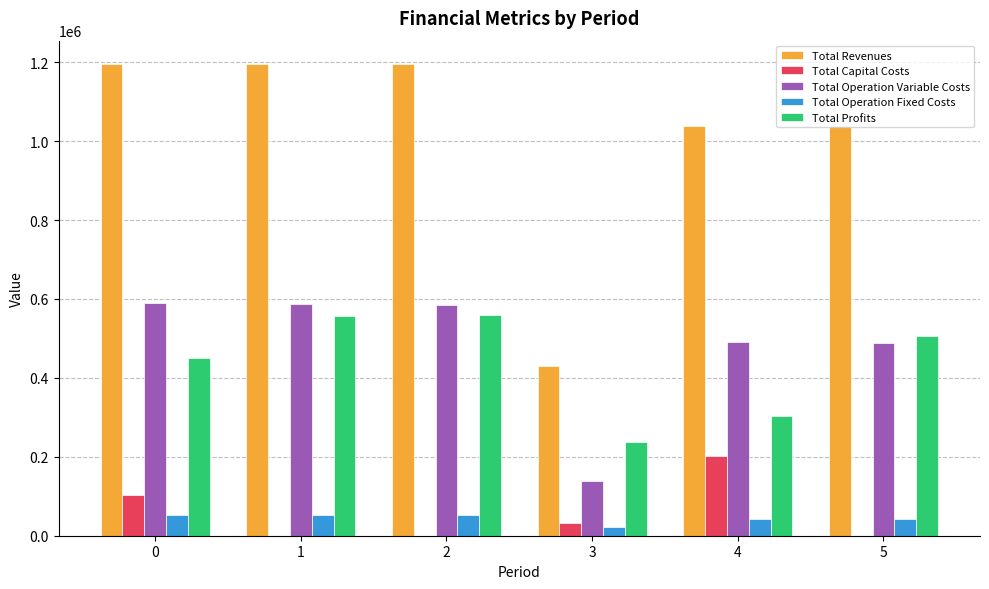

What is the maximum value for Total Revenues?

1194803.3